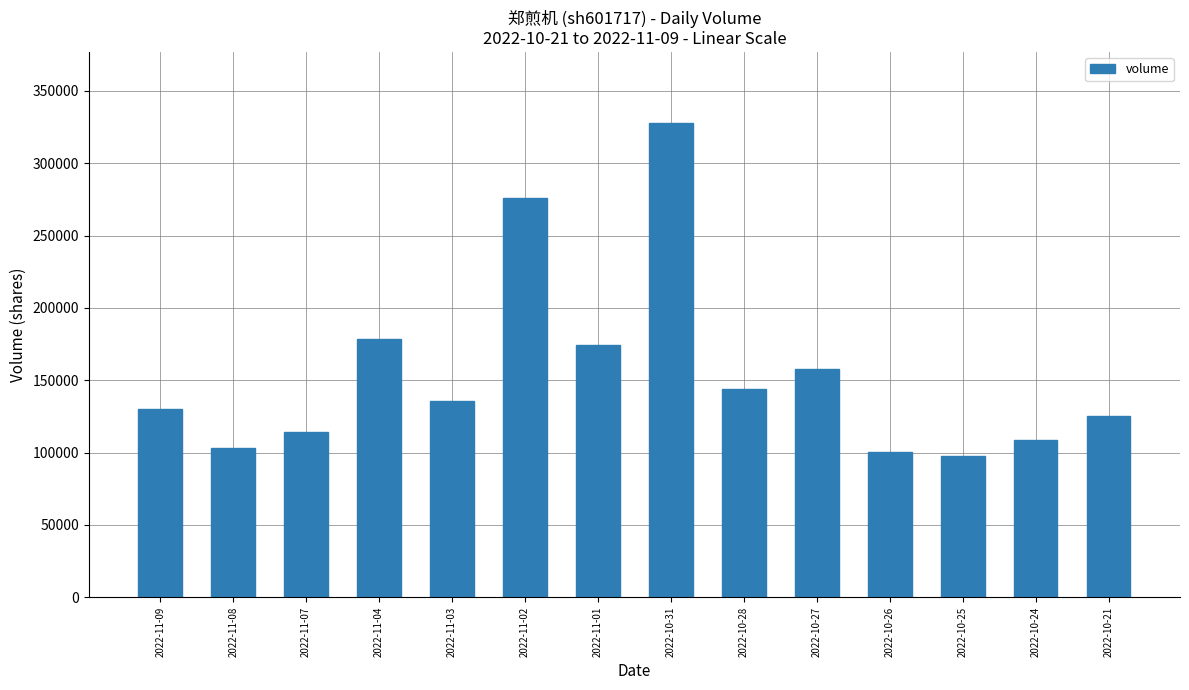

Is it true that the value at 2022-11-03 is 225130?

False